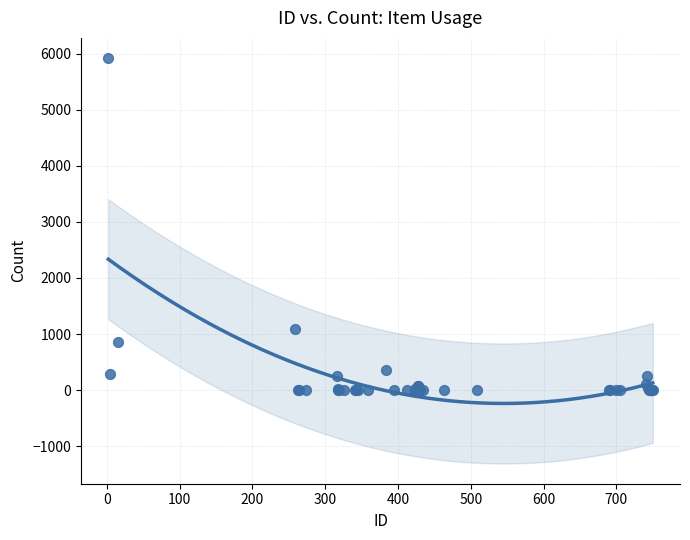

What Y value in the scatter plot is closest to 2962?

1096